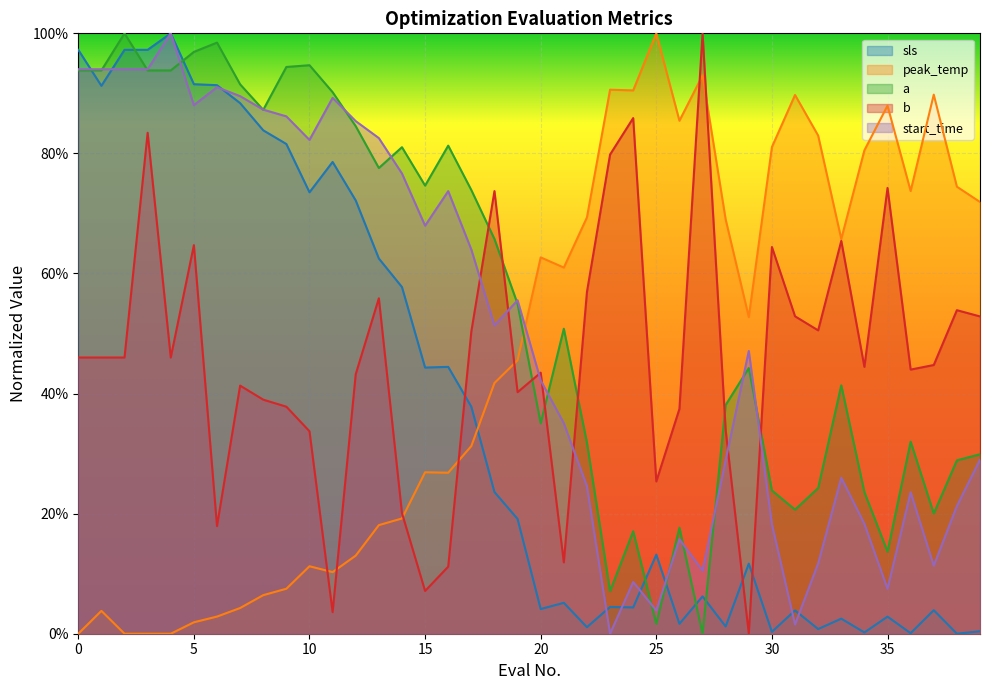

List the labels in order of sls value, smallest first.

38, 36, 34, 30, 39, 32, 22, 28, 26, 33, 35, 31, 37, 20, 24, 23, 21, 27, 29, 25, 19, 18, 17, 15, 16, 14, 13, 12, 10, 11, 9, 8, 7, 1, 6, 5, 0, 2, 3, 4